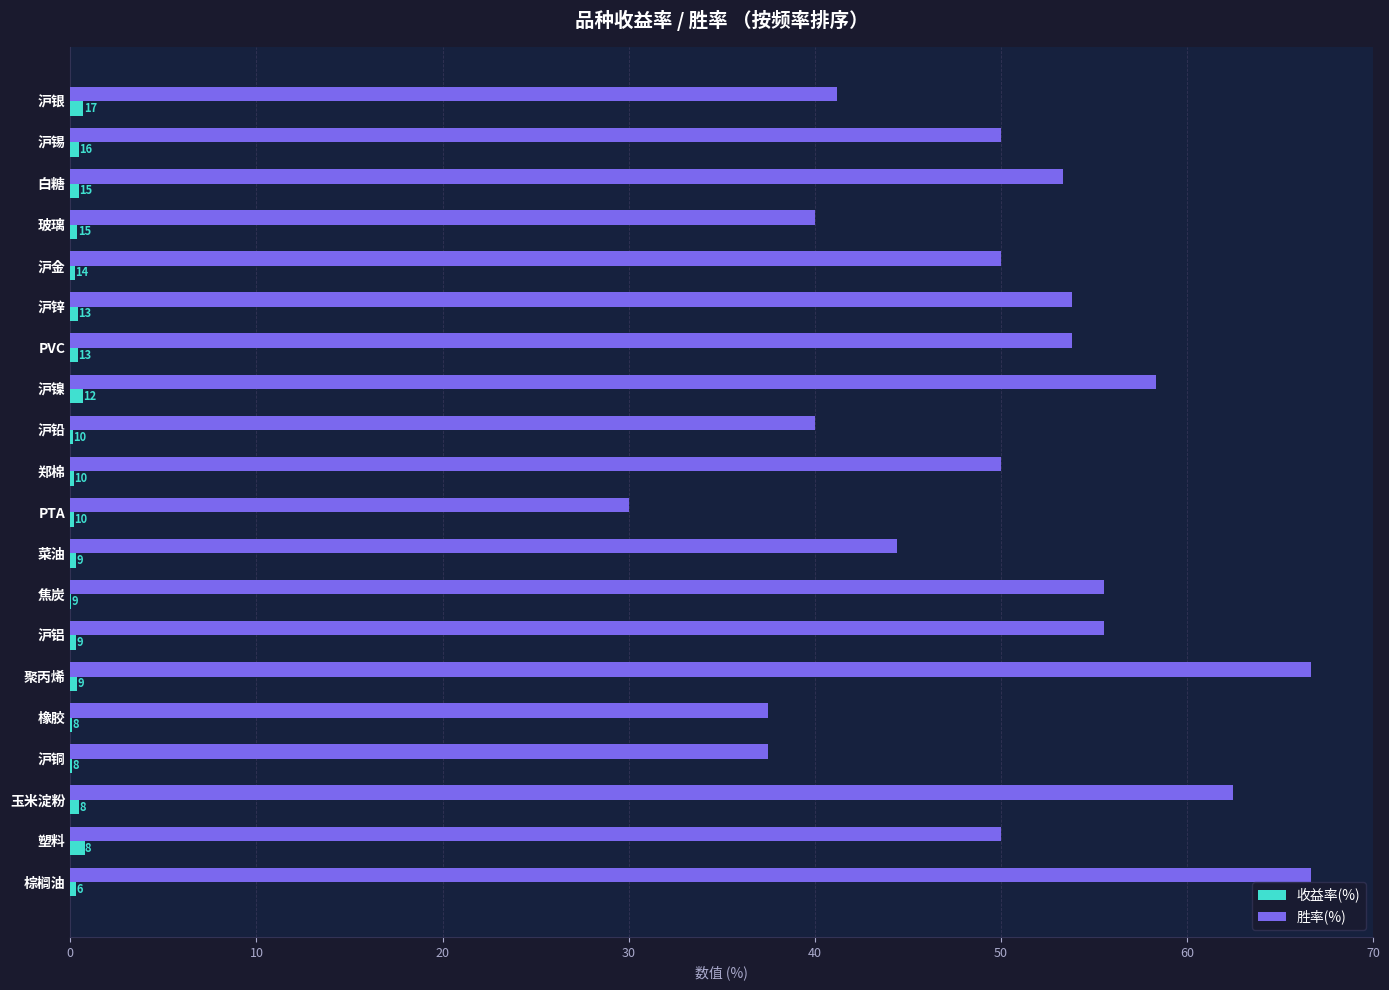

What is the average value of the 胜率(%) series?

49.8